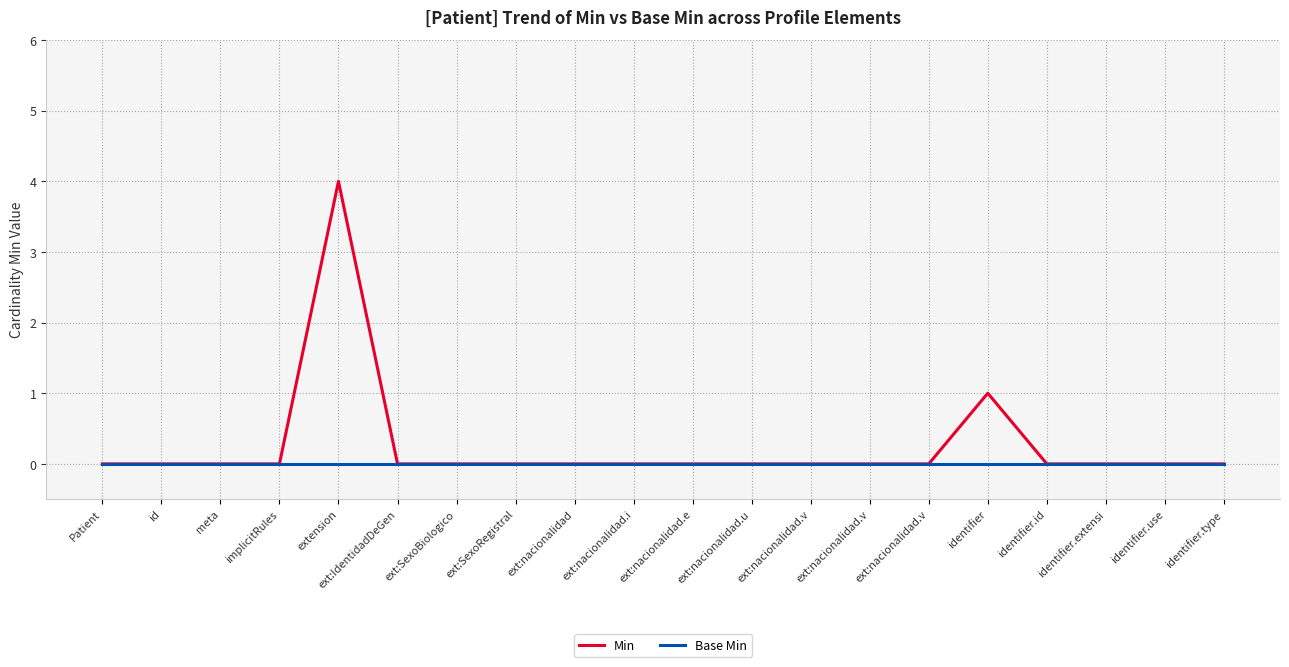

What are all the series names shown in the legend?

Min, Base Min